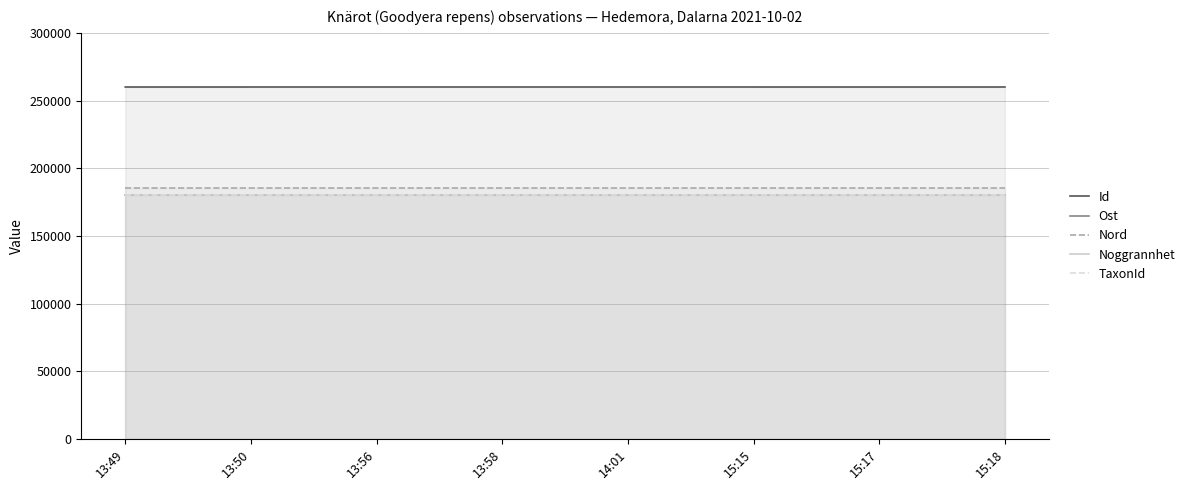

The TaxonId series shows 180183.2 at 15:15. True or false?

True